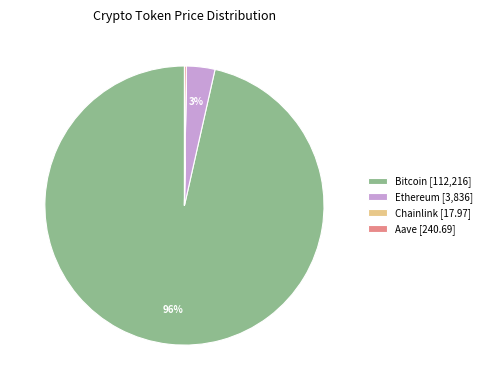

Is Bitcoin [112,216] the majority of the pie?

Yes